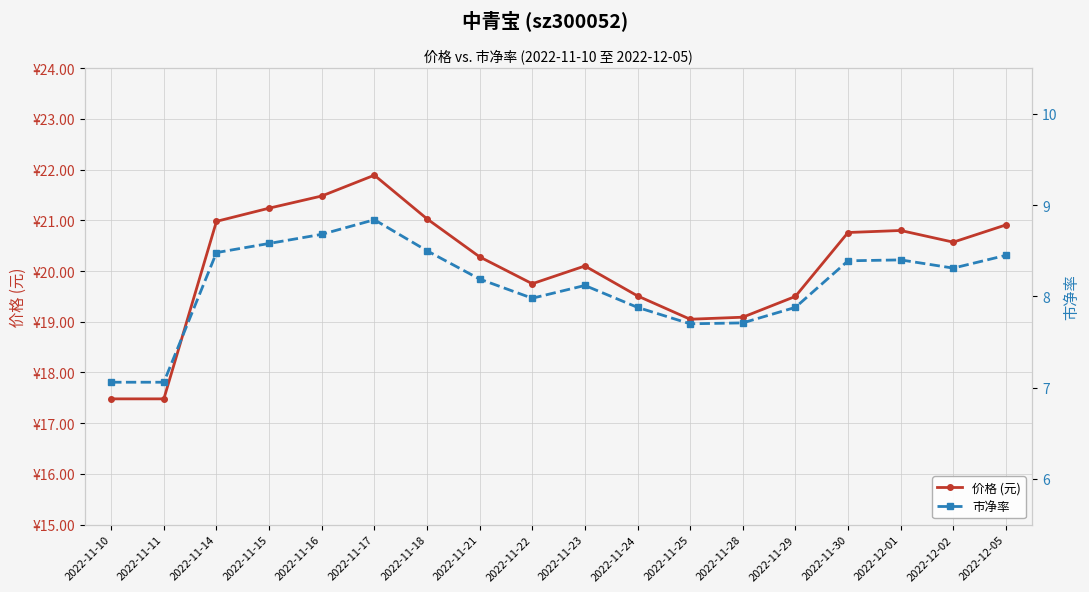

What is the sum of the 价格 (元) values at 2022-11-30 and 2022-12-02?

41.3